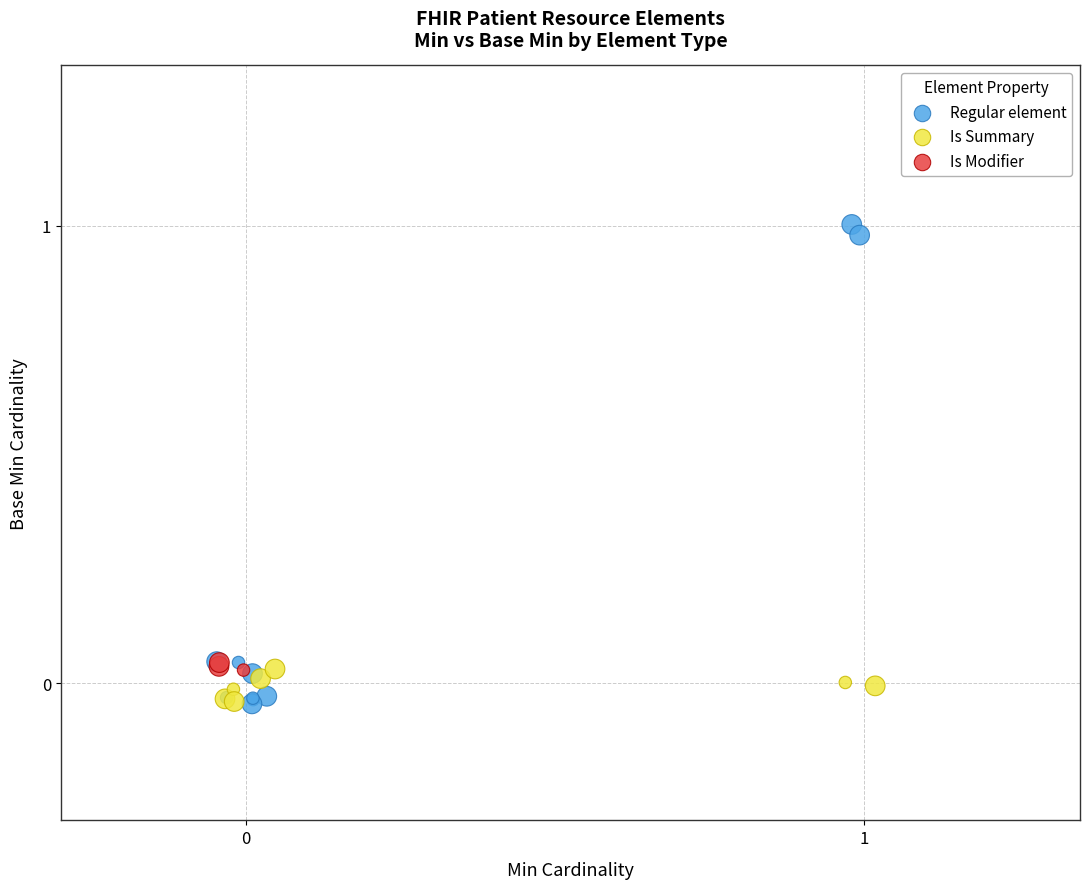

Which series has the largest Y range (max minus min)?

Regular element